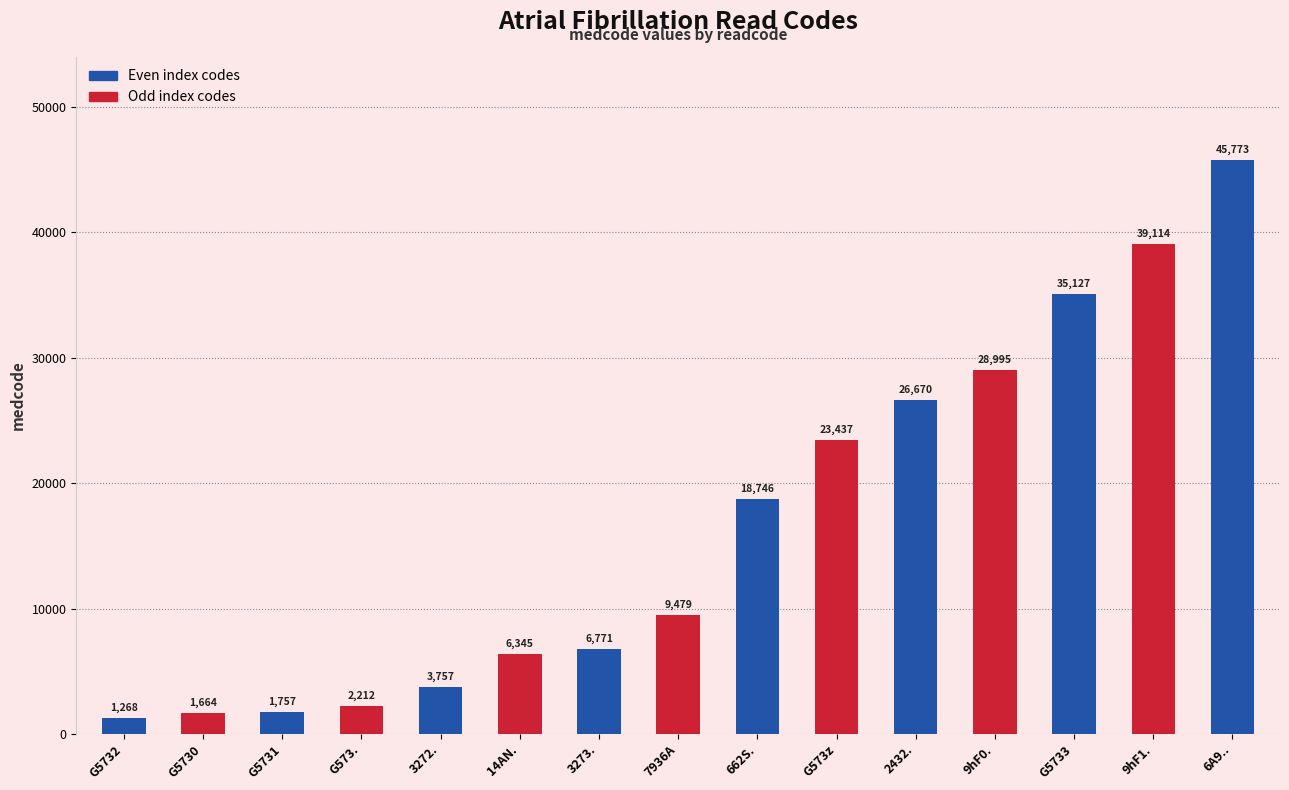

Rank the categories by value from highest to lowest.

6A9.., 9hF1., G5733, 9hF0., 2432., G573z, 662S., 7936A, 3273., 14AN., 3272., G573., G5731, G5730, G5732